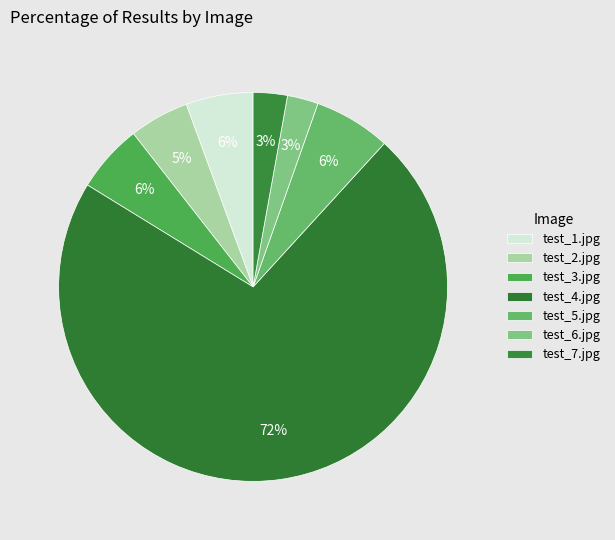

How many segments does this pie chart have?

7